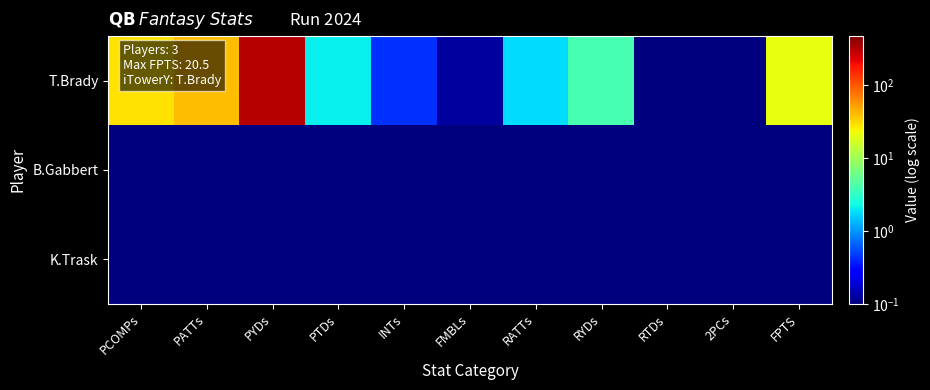

Which series has the largest range (max minus min)?

T.Brady